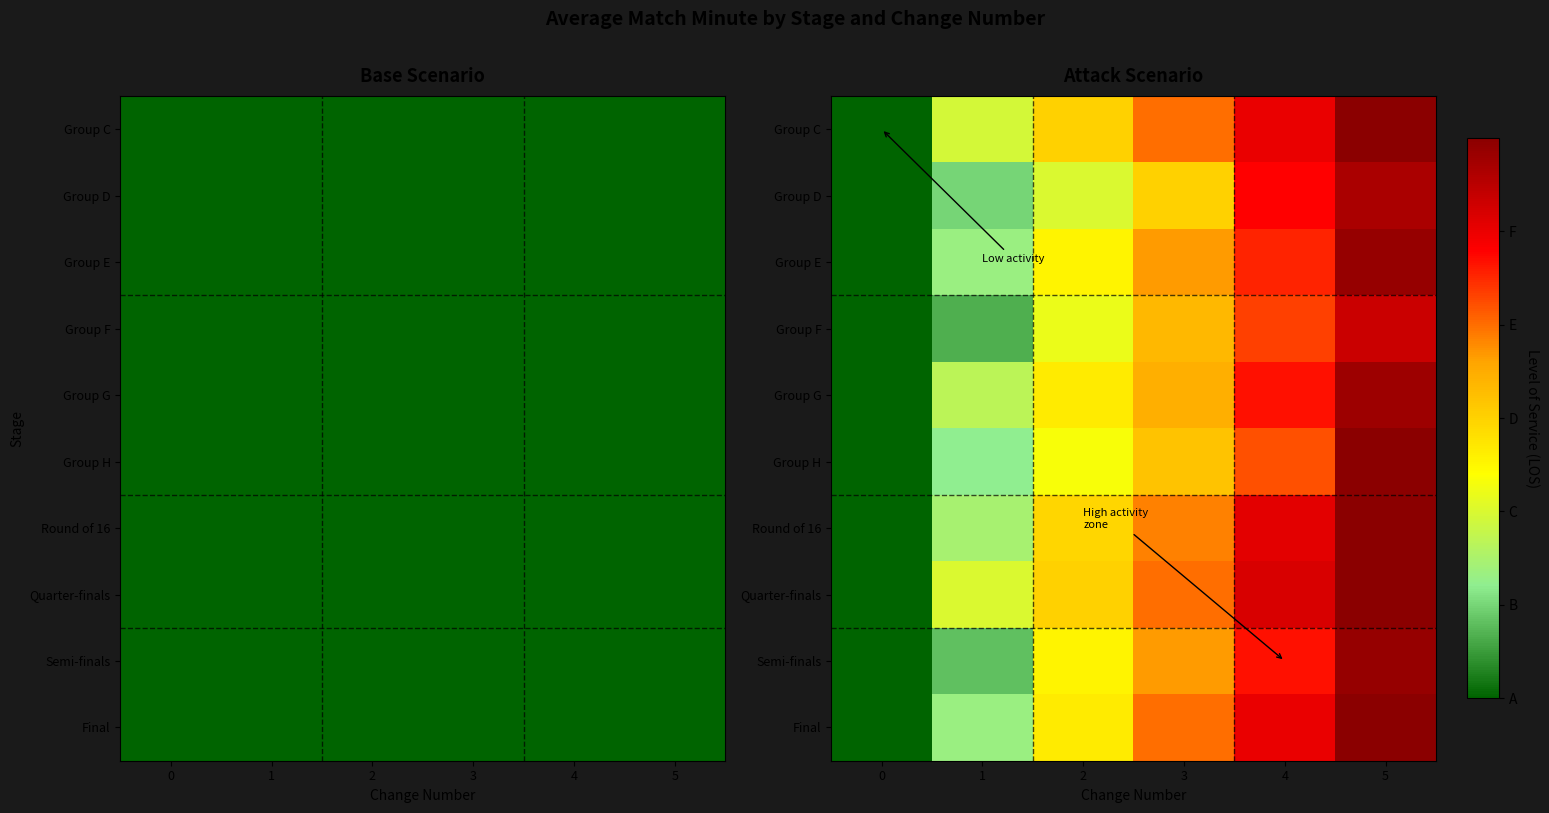

What is the spread (max minus min) of values at 4?

15